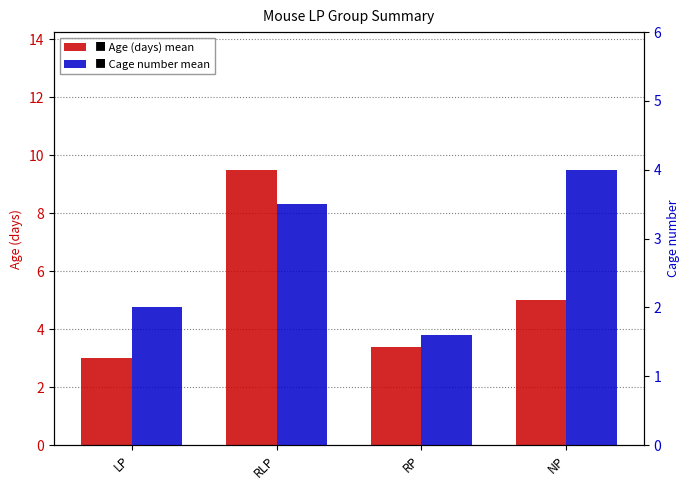

What is the difference between the maximum and second lowest values in the Age_(days) series?

6.1